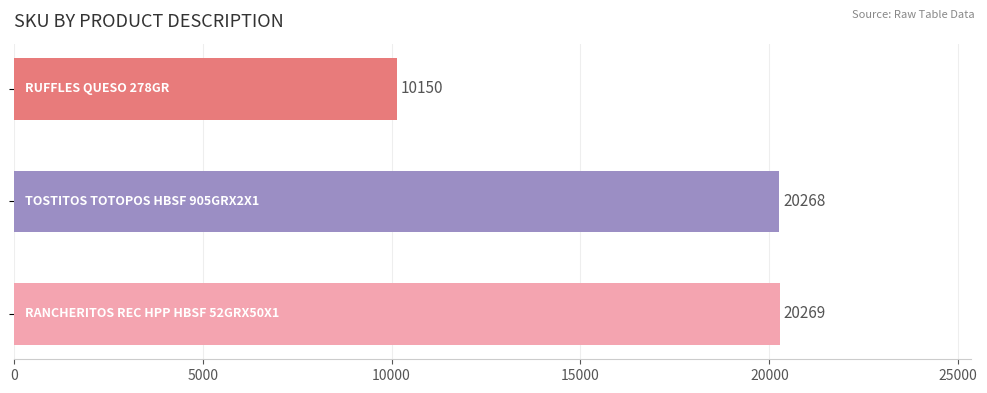

What is the greatest value displayed?

20269